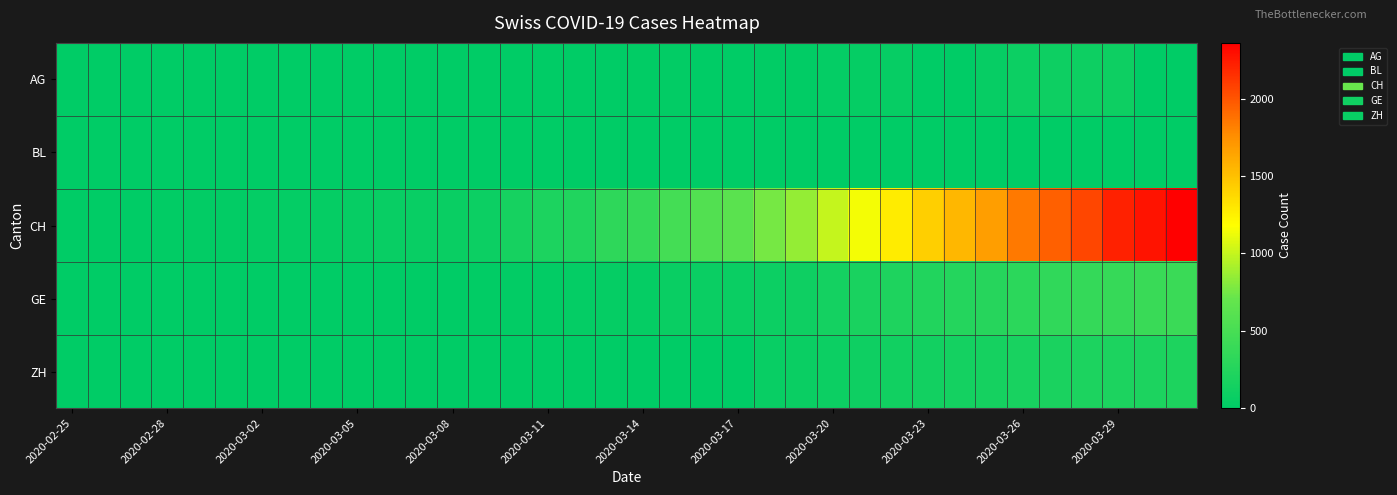

List the series in order of their peak value, lowest first.

BL, AG, ZH, GE, CH